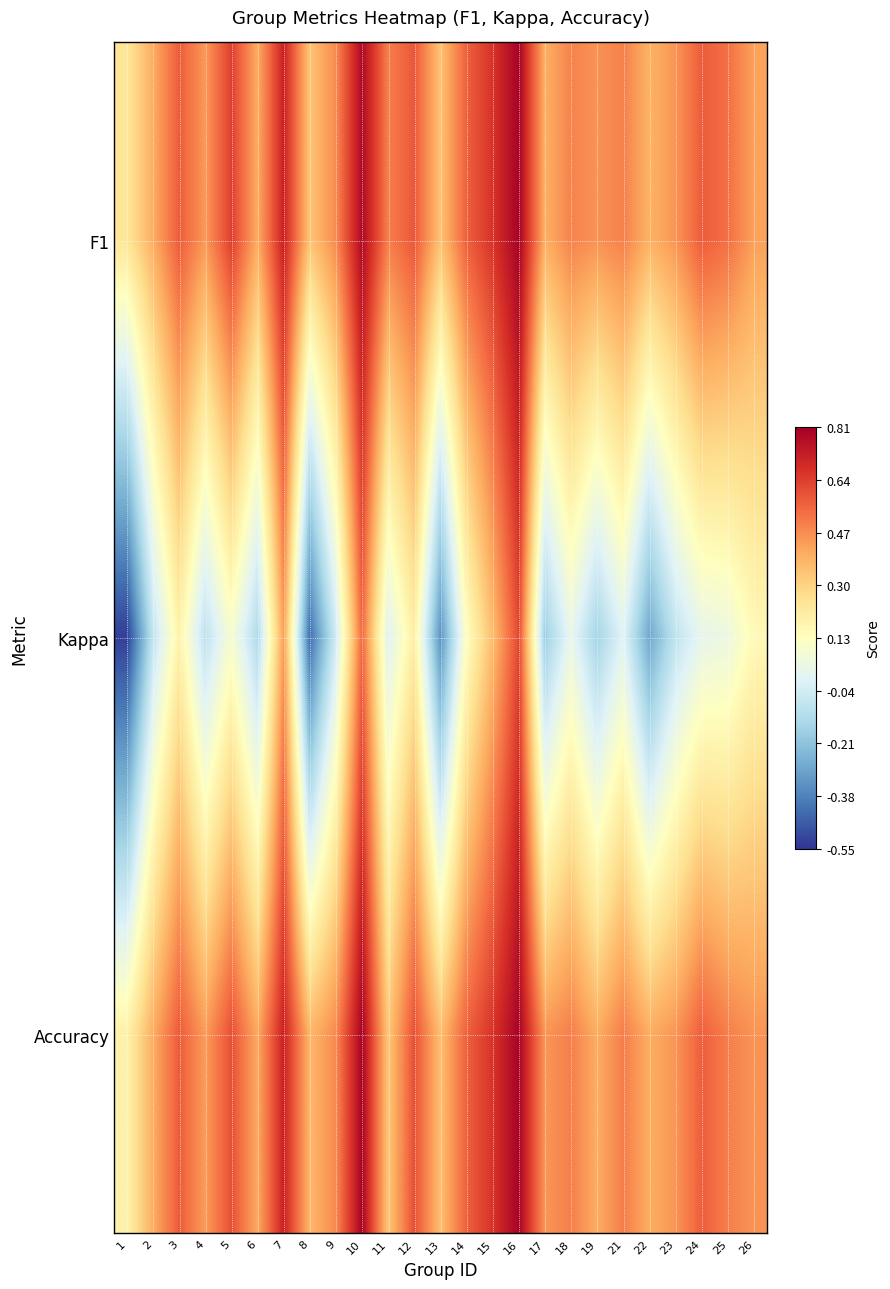

Reading left to right, what are all the values shown in this chart?

F1: 1=0.2	2=0.4	3=0.6	4=0.4	5=0.6	6=0.4	7=0.7	8=0.3	9=0.5	10=0.8	11=0.5	12=0.6	13=0.3	14=0.6	15=0.7	16=0.8	17=0.4	18=0.5	19=0.5	21=0.5	22=0.4	23=0.5	24=0.6	25=0.5	26=0.4
Kappa: 1=-0.5	2=-0.1	3=0.2	4=-0.1	5=0.1	6=-0.1	7=0.4	8=-0.4	9=-0.0	10=0.5	11=0.0	12=0.2	13=-0.3	14=0.1	15=0.4	16=0.6	17=-0.2	18=0.0	19=-0.2	21=0.0	22=-0.3	23=-0.1	24=0.0	25=0.0	26=0.2
Accuracy: 1=0.2	2=0.4	3=0.6	4=0.4	5=0.6	6=0.4	7=0.7	8=0.4	9=0.5	10=0.8	11=0.3	12=0.6	13=0.4	14=0.6	15=0.7	16=0.8	17=0.5	18=0.5	19=0.4	21=0.5	22=0.4	23=0.5	24=0.6	25=0.5	26=0.5